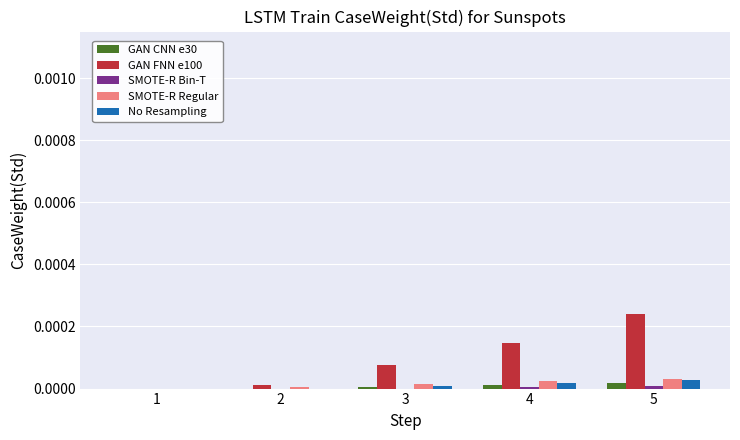

Is it true that GAN FNN e100 equals 0.0 at 1?

True